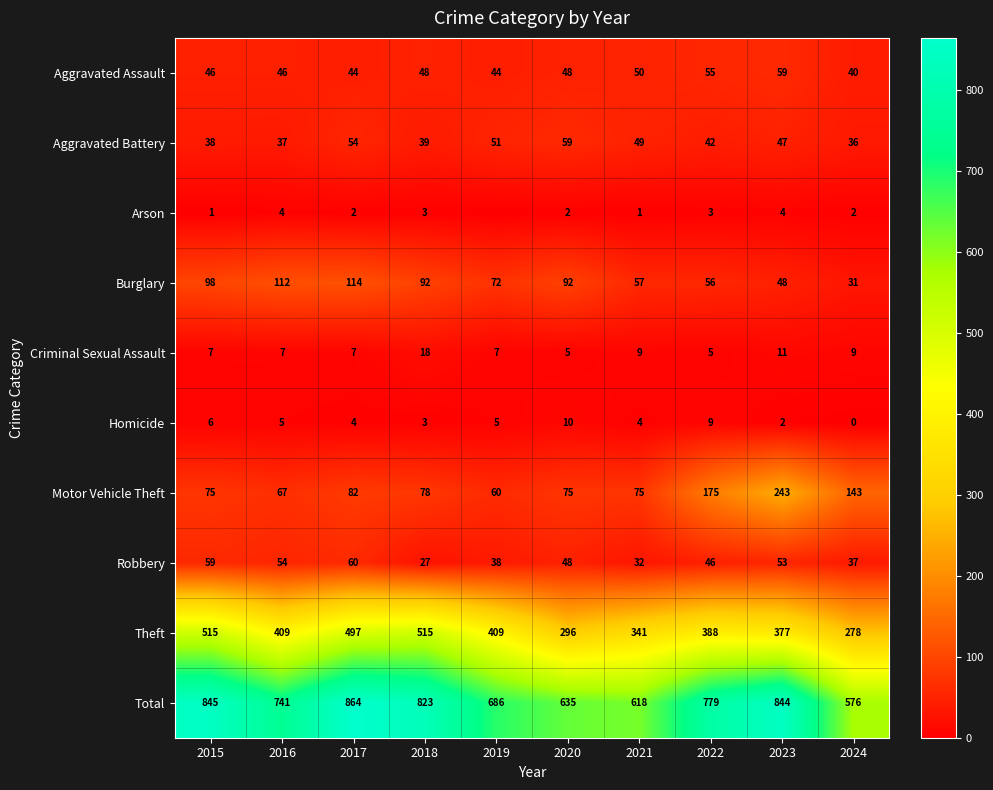

Is it true that Arson equals 3 at 2018?

True